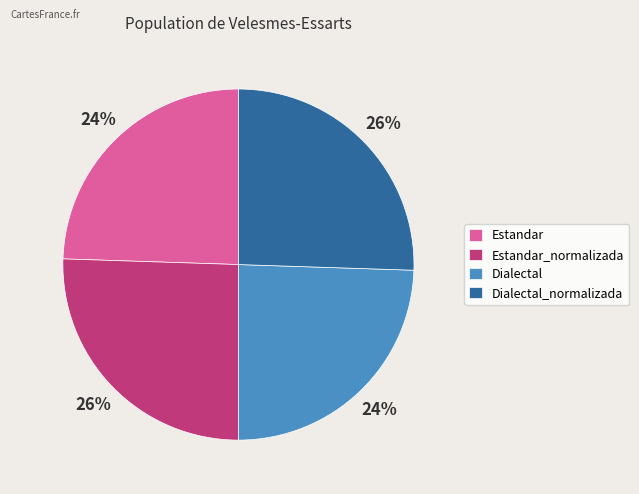

True or false: Dialectal_normalizada accounts for 26% of the total.

True